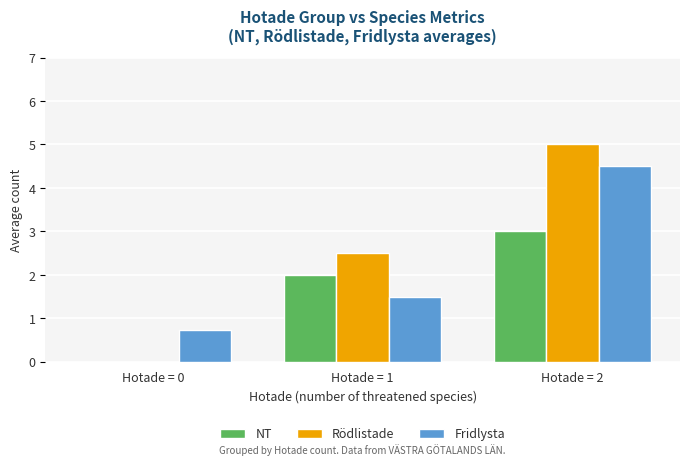

Reading right to left, what are all the values shown in this chart?

NT: 3.0	2.0	0.0
Rödlistade: 5.0	2.5	0.0
Fridlysta: 4.5	1.5	0.7